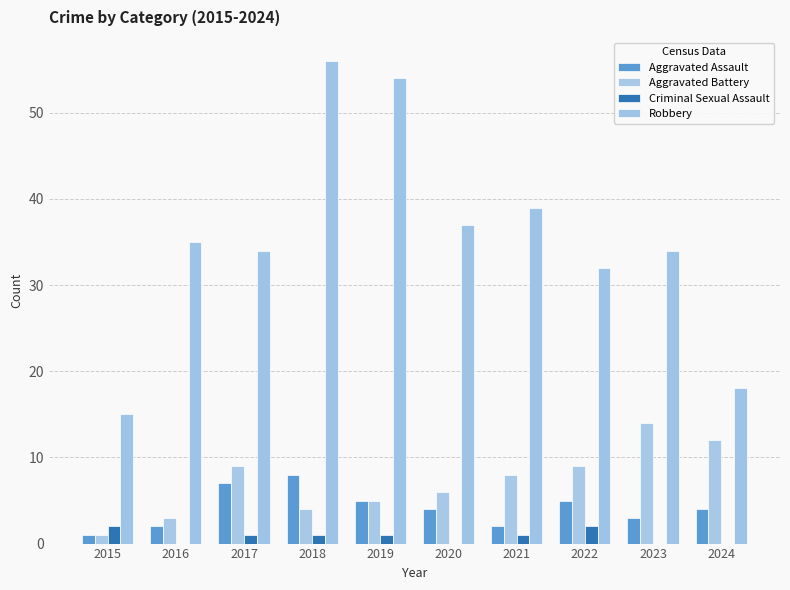

Which category has the lowest value across all series?

2016